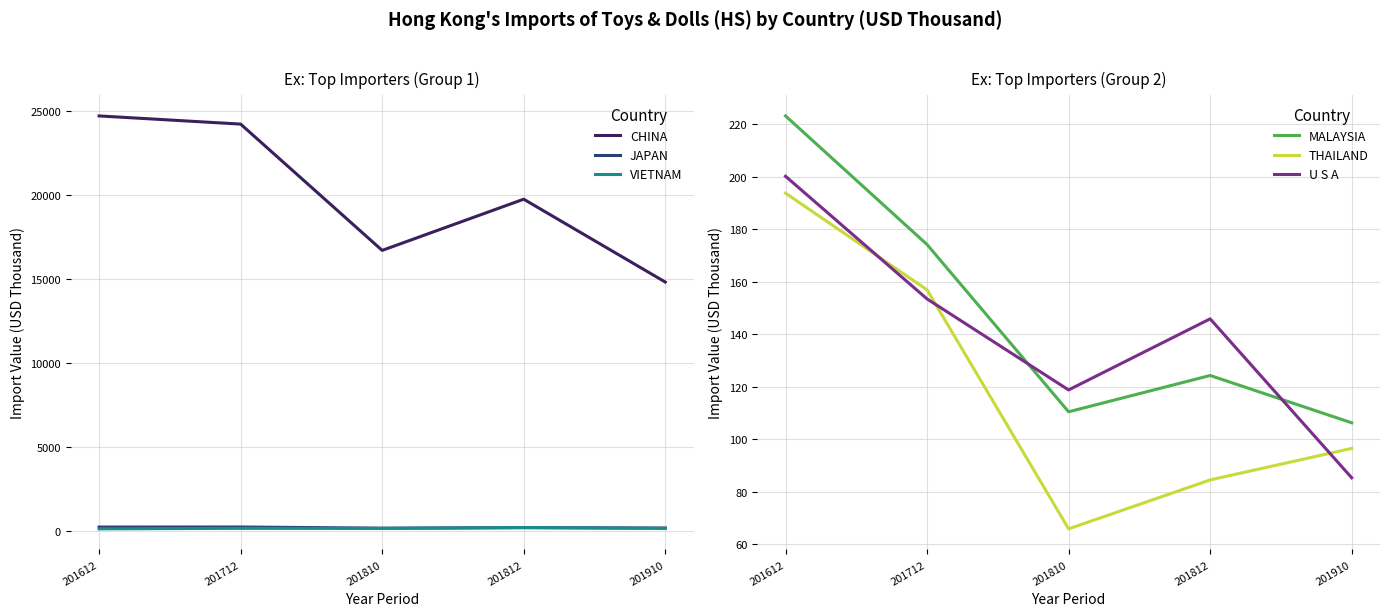

At how many categories does at least one series exceed 16254?

4